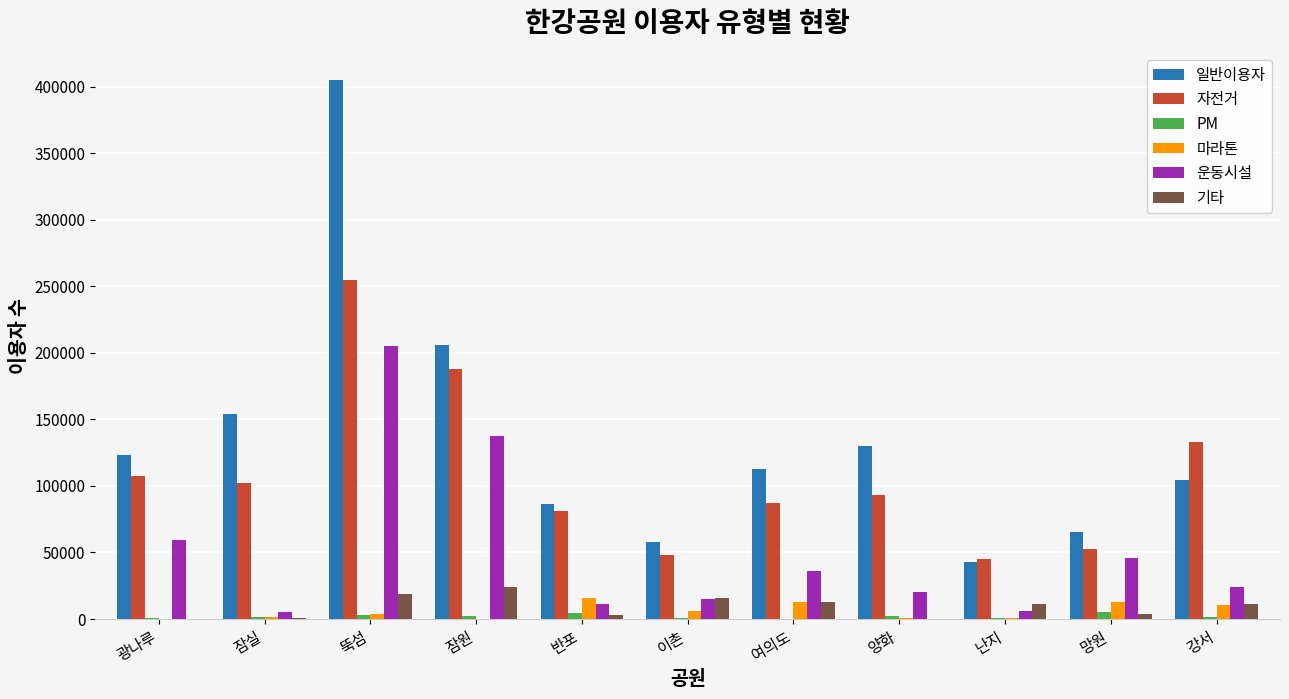

What is the highest value of the 일반이용자 series?

405250